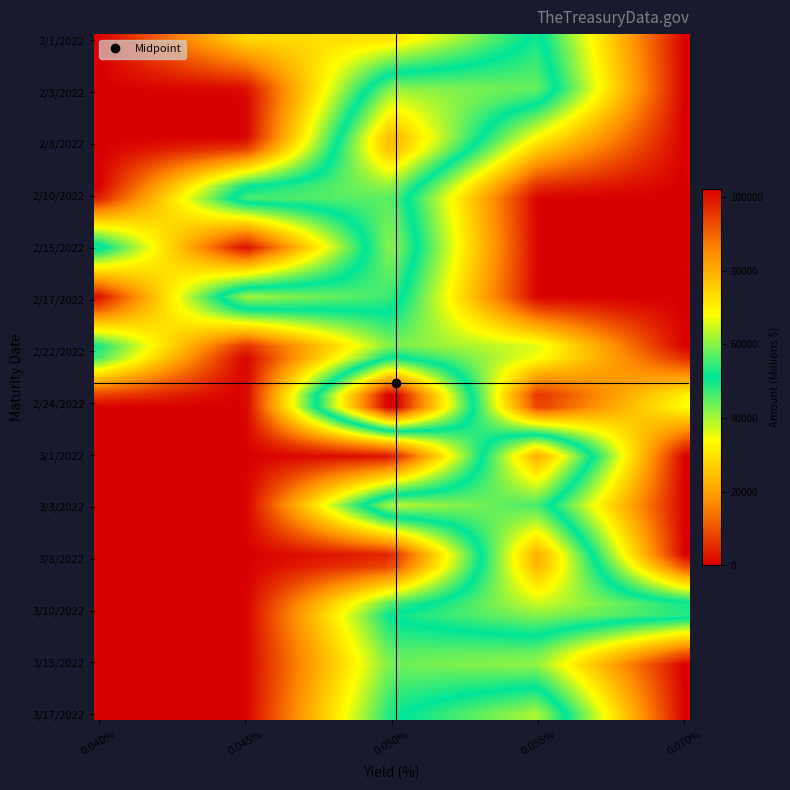

List the series in order of their peak value, lowest first.

3/1/2022, 3/8/2022, 3/15/2022, 2/1/2022, 2/8/2022, 3/17/2022, 2/15/2022, 2/10/2022, 2/17/2022, 3/3/2022, 2/3/2022, 2/22/2022, 2/24/2022, 3/10/2022